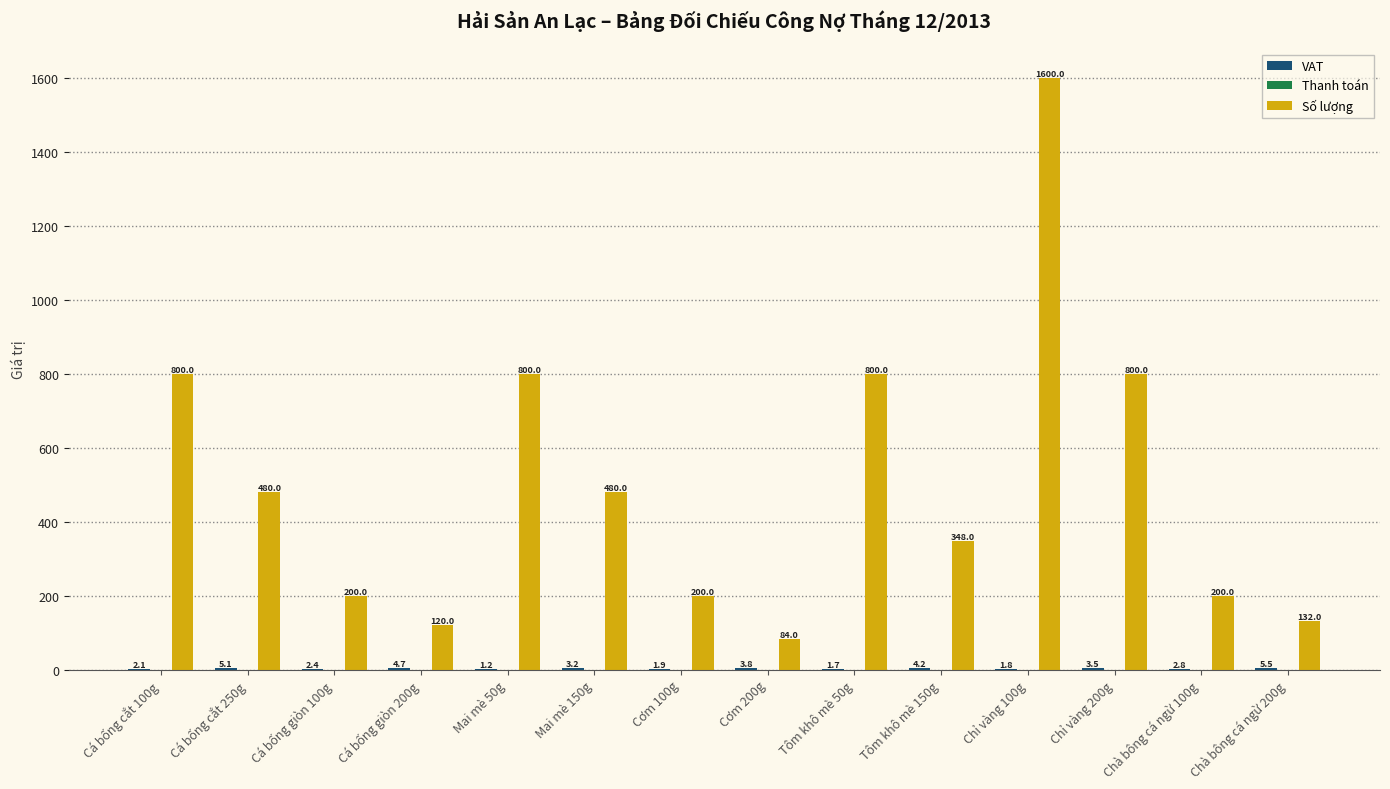

Is it true that Số lượng equals 800.0 at Mai mè 50g?

True